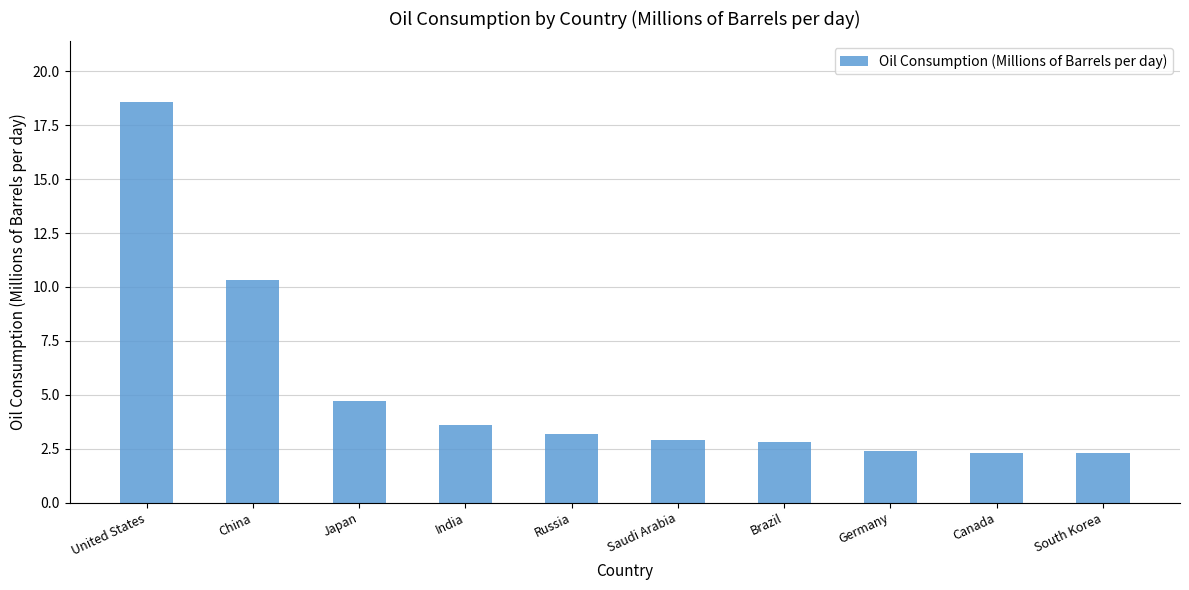

What is the maximum value shown in the chart?

18.6